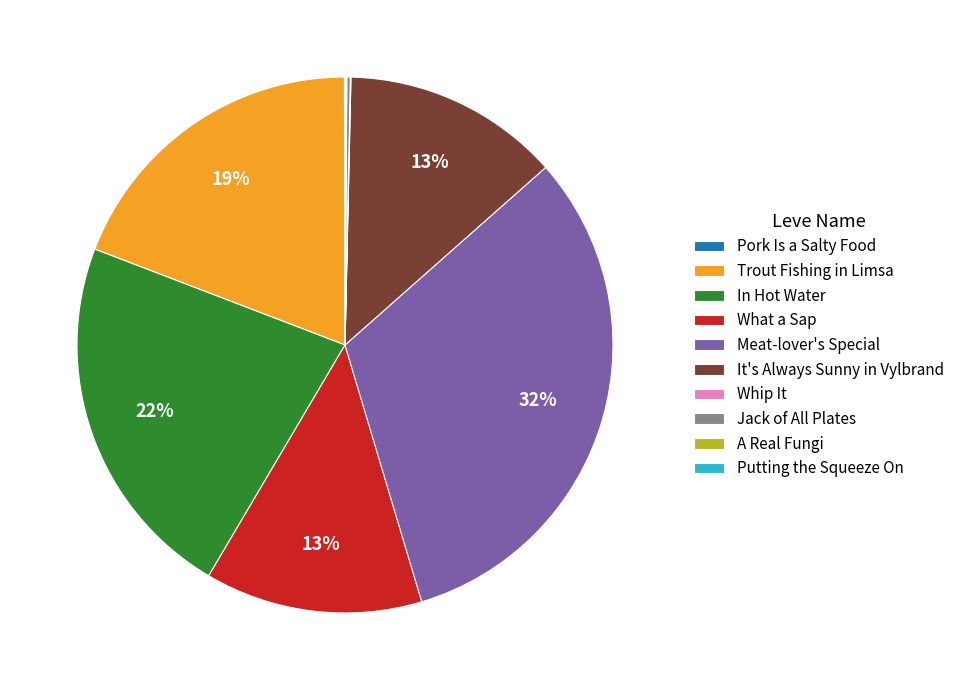

Is there a majority slice in this chart?

No